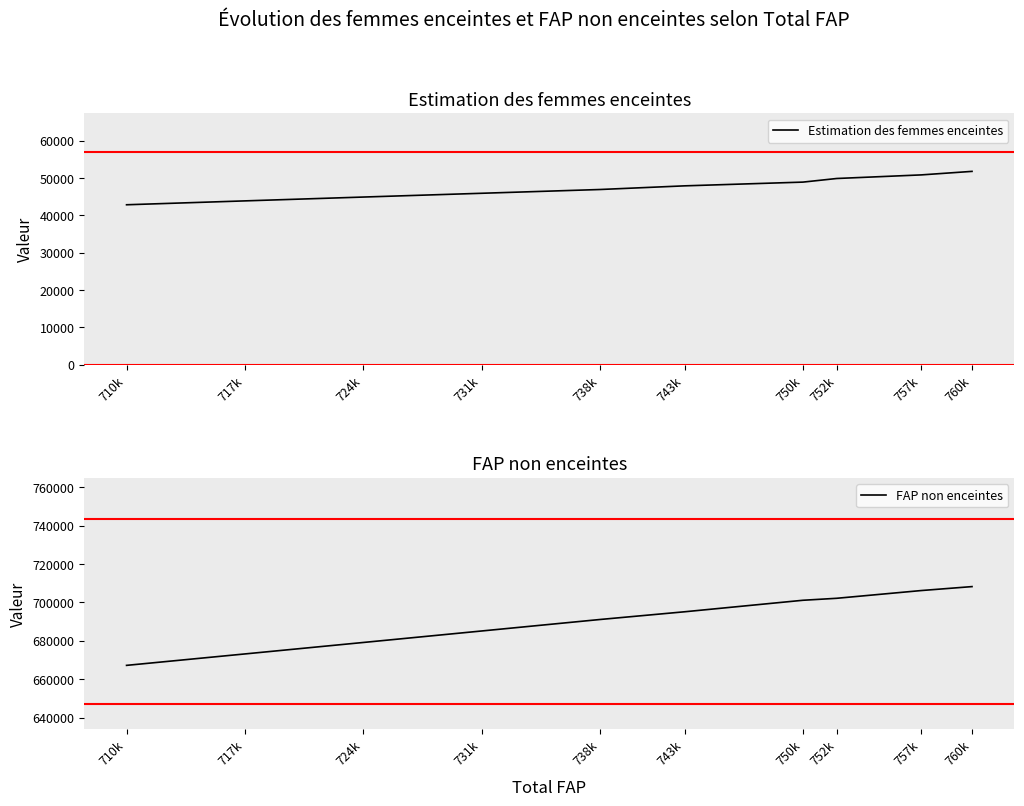

True or false: Estimation des femmes enceintes and FAP non enceintes cross at least once.

False